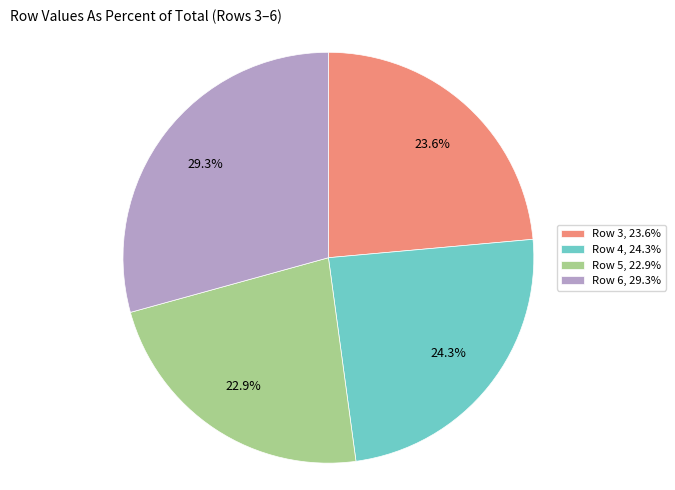

How many slices are in this pie chart?

4